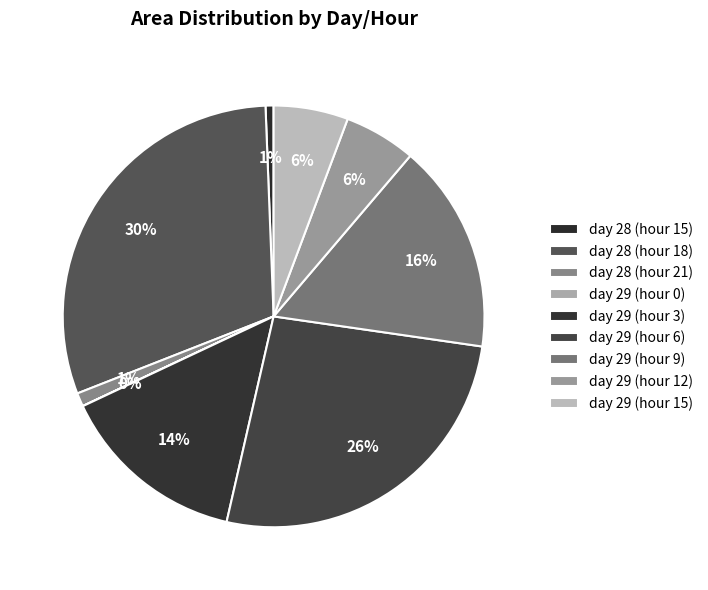

To the nearest percent, what is the difference between the day 29 (hour 12) and day 29 (hour 6) slice percentages?

21%